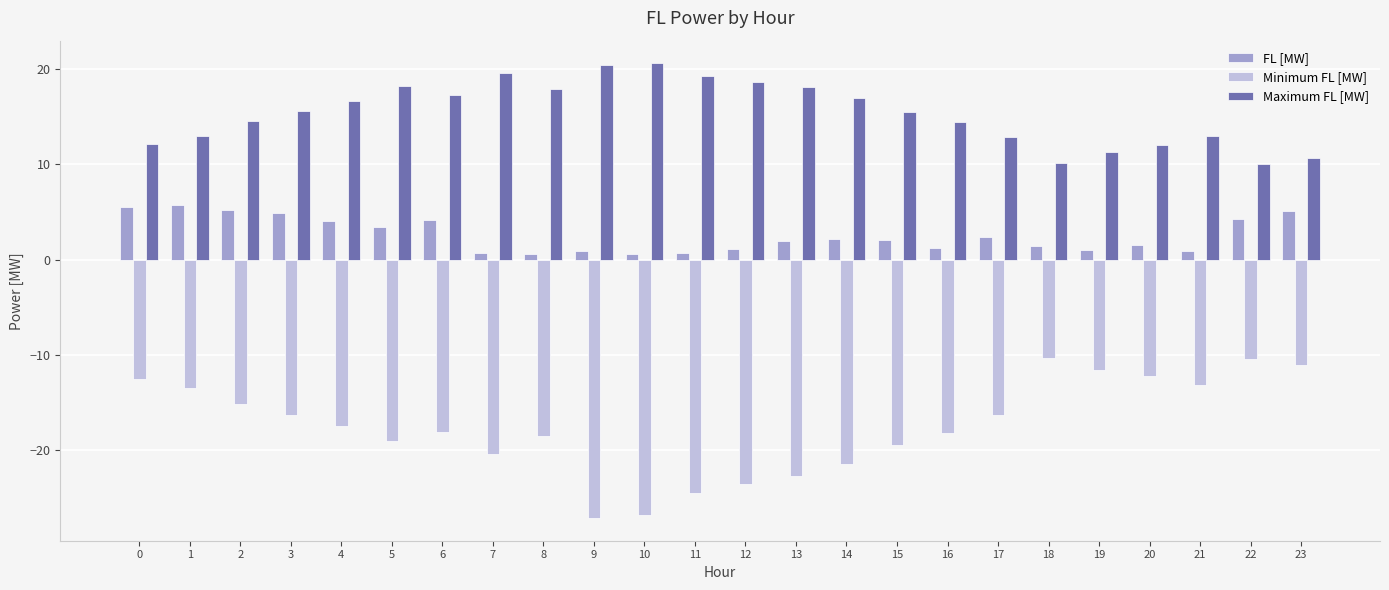

What is the minimum value shown in the chart?

-27.1